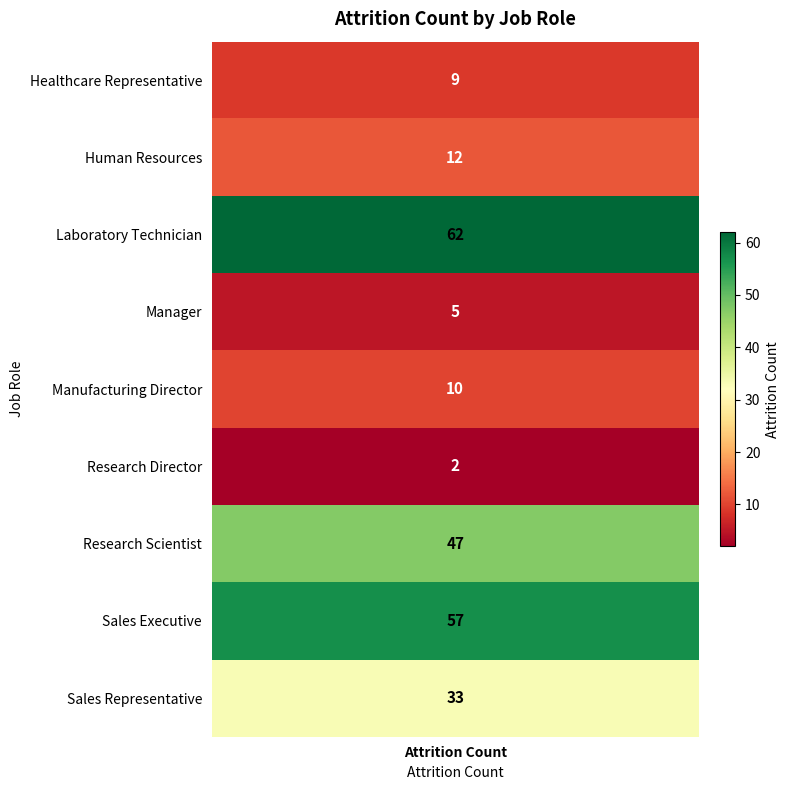

The value at Sales Executive is 79. True or false?

False